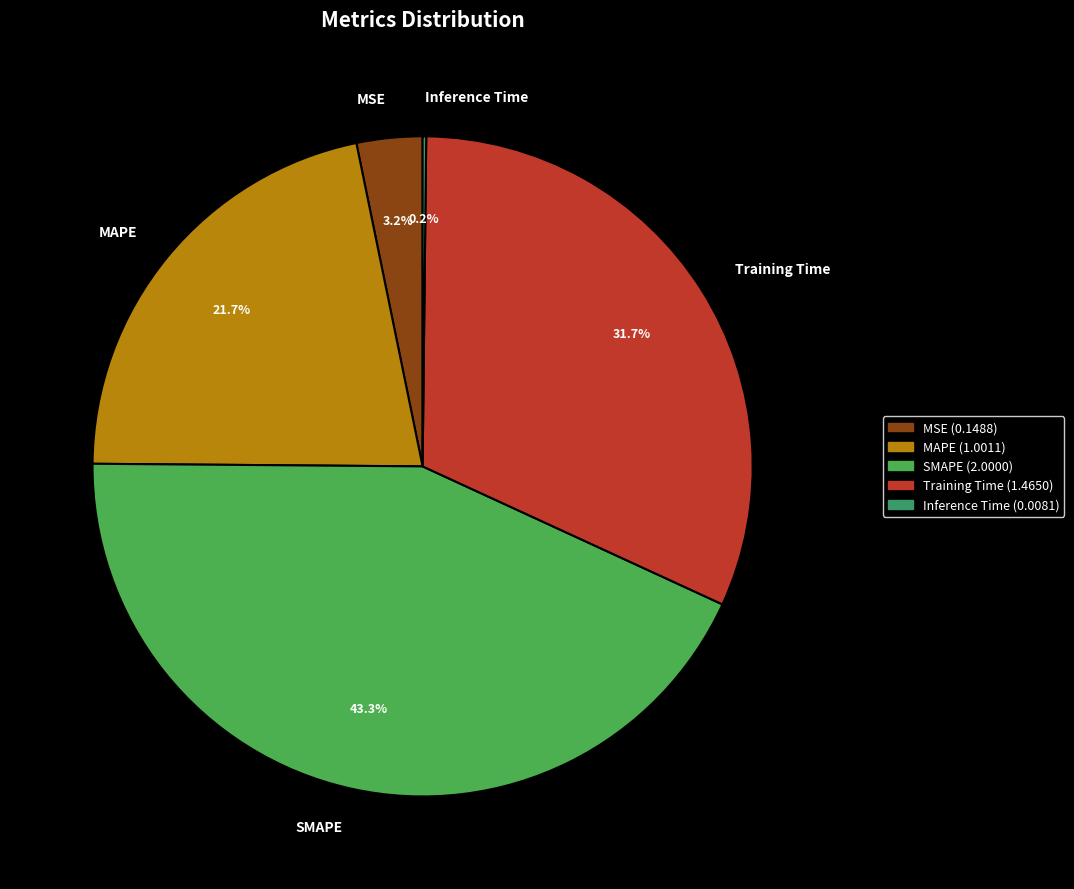

Which category has the biggest portion of the pie?

SMAPE